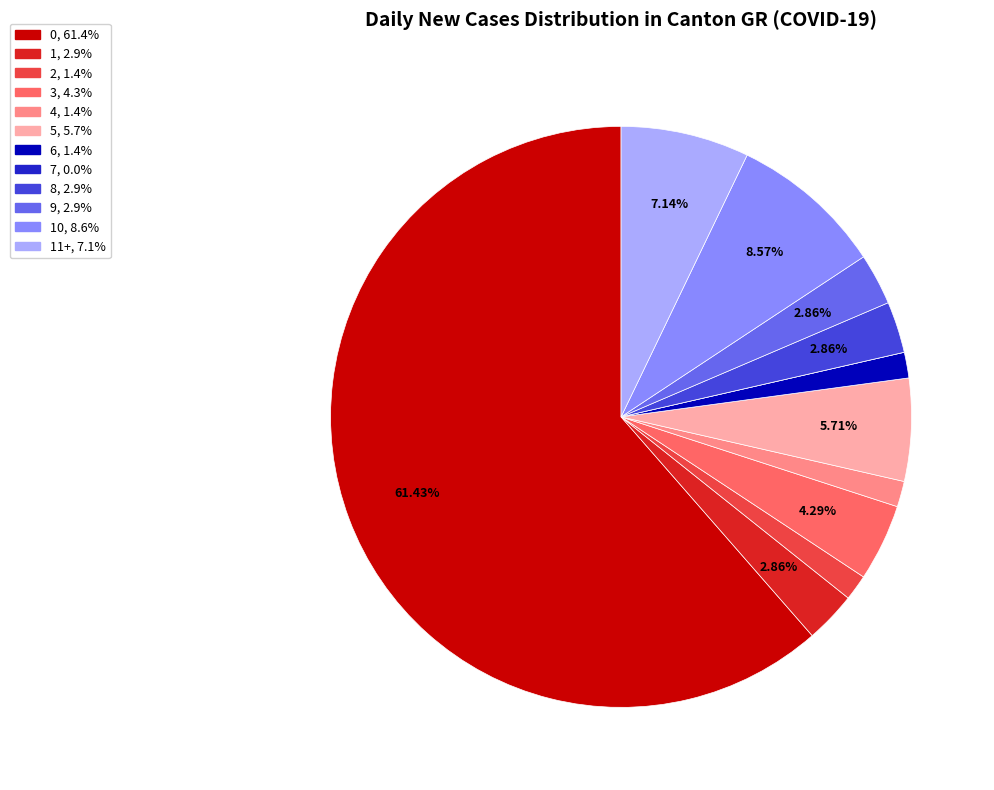

Is there a majority slice in this chart?

Yes